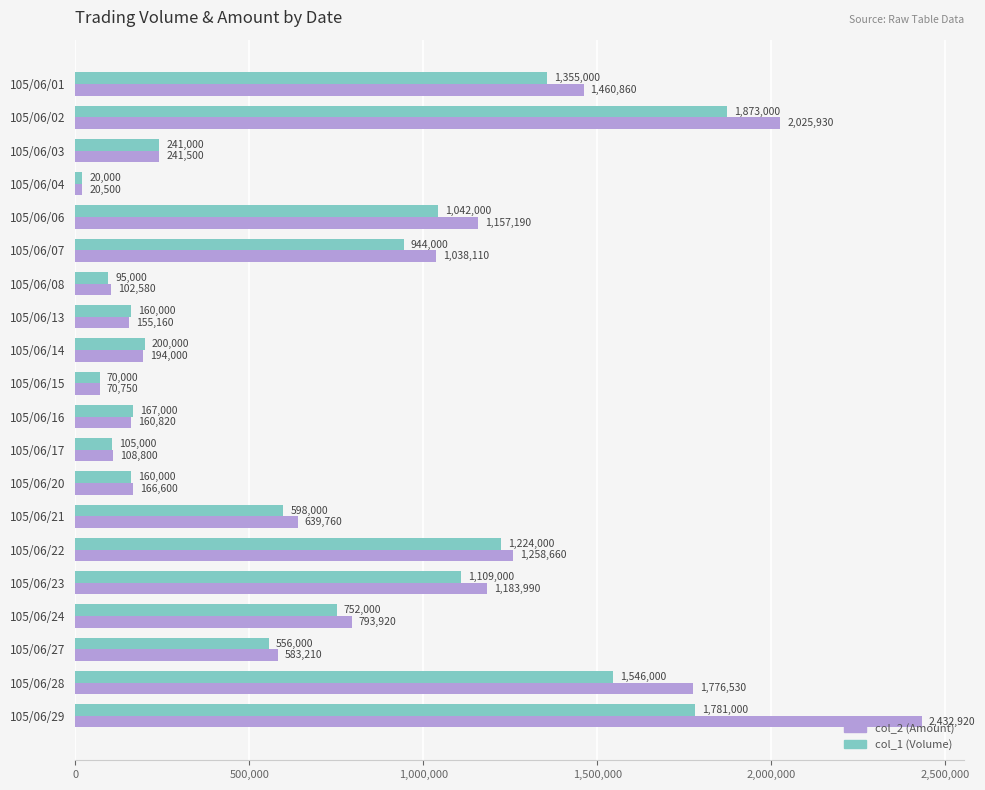

At which label is col_2 (Amount) closest to 1226710?

105/06/22